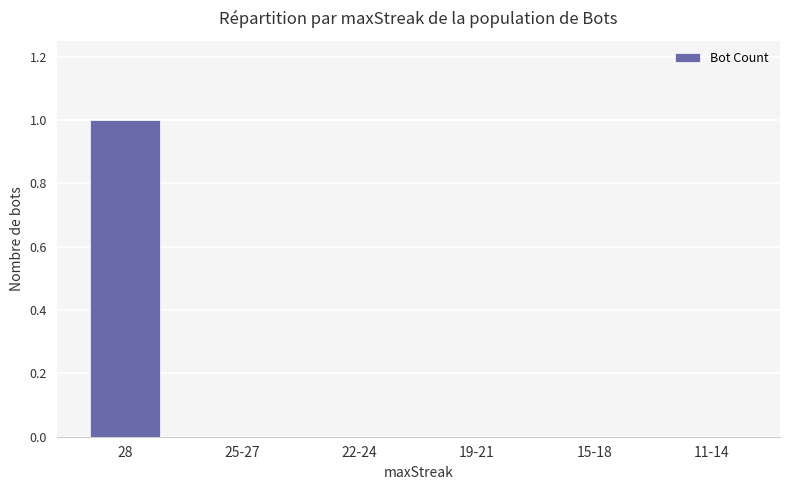

Reading left to right, what are all the values shown in this chart?

1	0	0	0	0	0